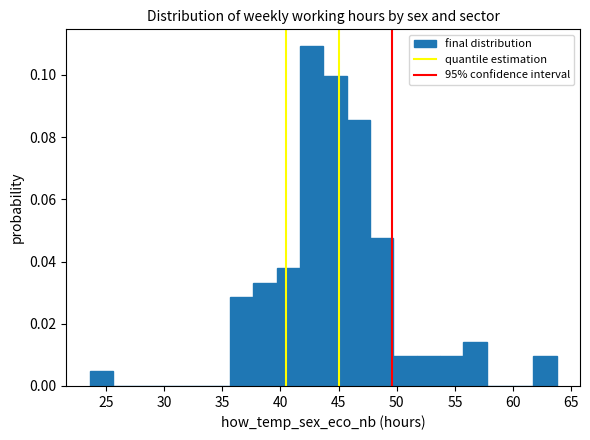

Reading left to right, transcribe this chart: for each bar, give the range it covers on the x-axis and its height. Neither the bar edges nor the heights are printed on the chart, so give them approximately, as read against the axes.

23.5 to 25.5: 0.004
25.5 to 27.5: 0
27.5 to 29.5: 0
29.5 to 31.5: 0
31.5 to 33.5: 0
33.5 to 35.5: 0
35.5 to 37.5: 0.028
37.5 to 39.5: 0.034
39.5 to 41.5: 0.038
41.5 to 43.5: 0.110
43.5 to 45.5: 0.100
45.5 to 47.5: 0.086
47.5 to 49.5: 0.048
49.5 to 51.5: 0.010
51.5 to 53.5: 0.010
53.5 to 55.5: 0.010
55.5 to 57.5: 0.014
57.5 to 59.5: 0
59.5 to 61.5: 0
61.5 to 63.5: 0.010